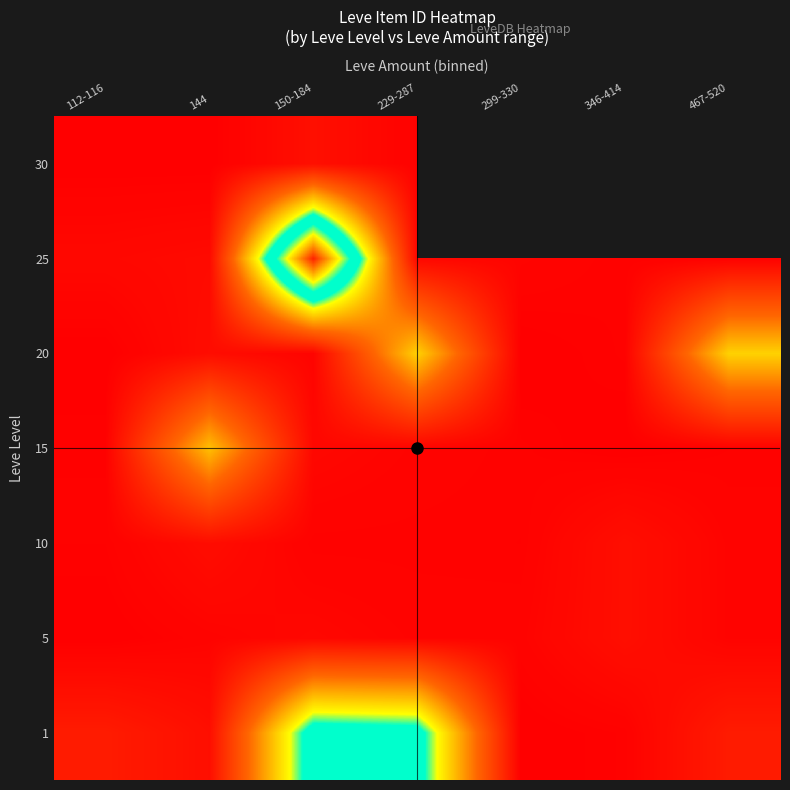

Rank the categories by 25 value from highest to lowest.

150-184, 144, 112-116, 229-287, 299-330, 346-414, 467-520